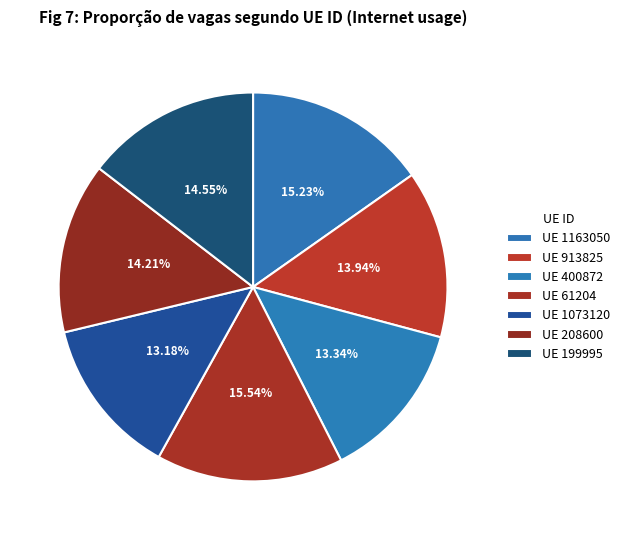

Rank the categories by value from highest to lowest.

61204, 1163050, 199995, 208600, 913825, 400872, 1073120